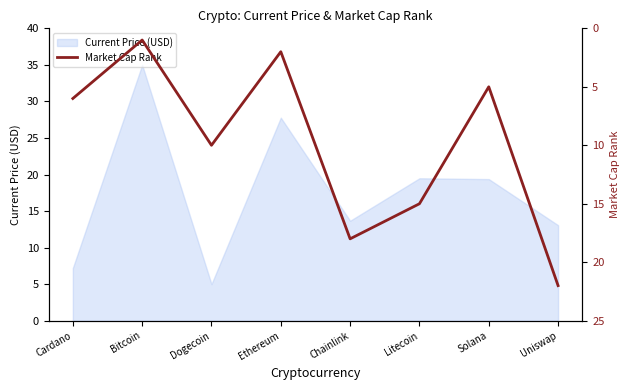

Which category has the lowest value across all series?

Bitcoin